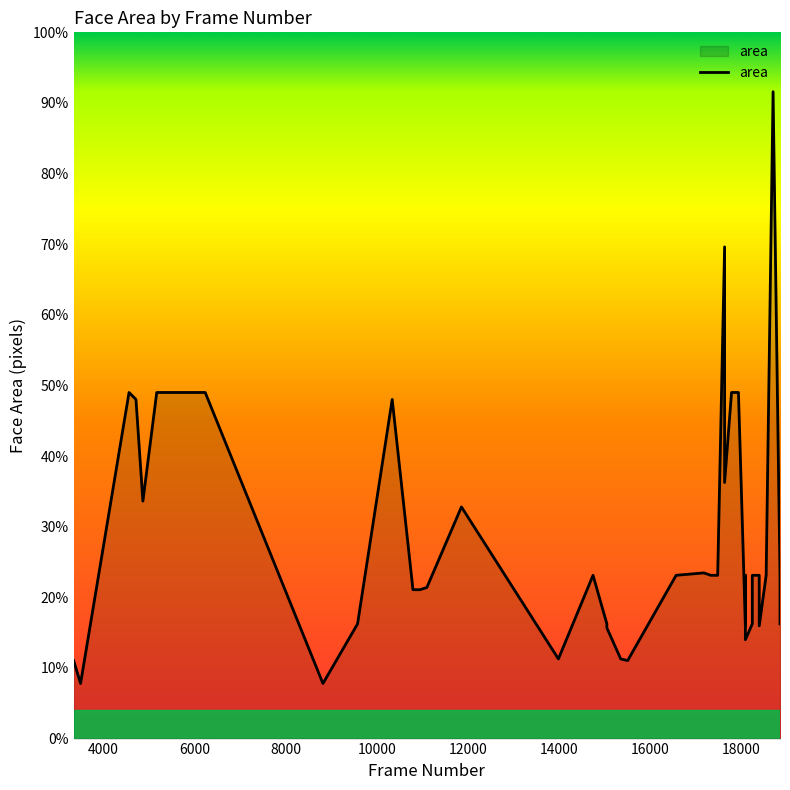

At which label is the value closest to 9939?

6000